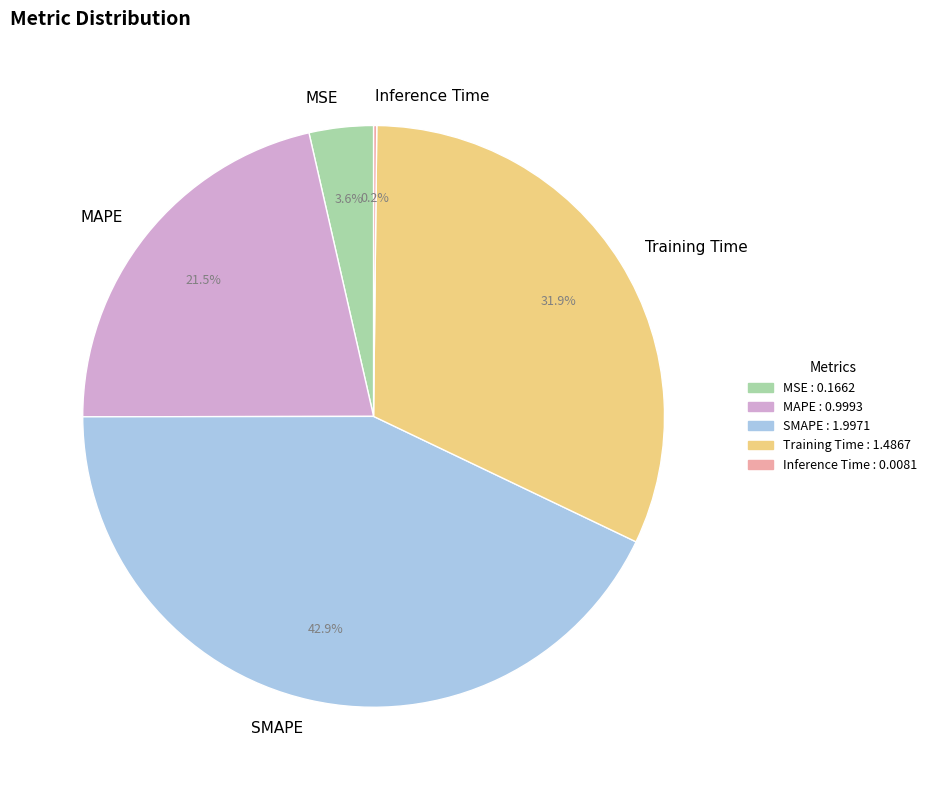

Does SMAPE represent more than half of the total?

No